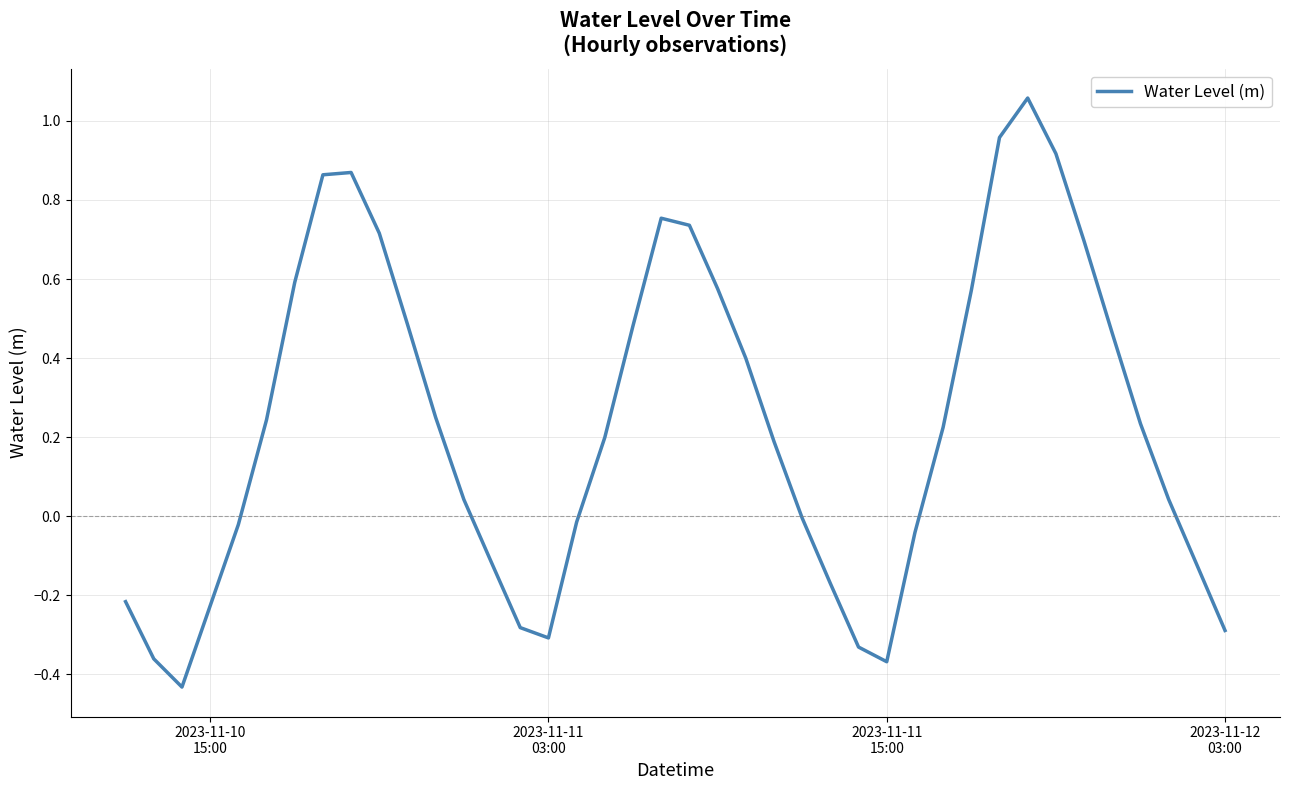

What is the difference between the maximum and minimum values?

1.5